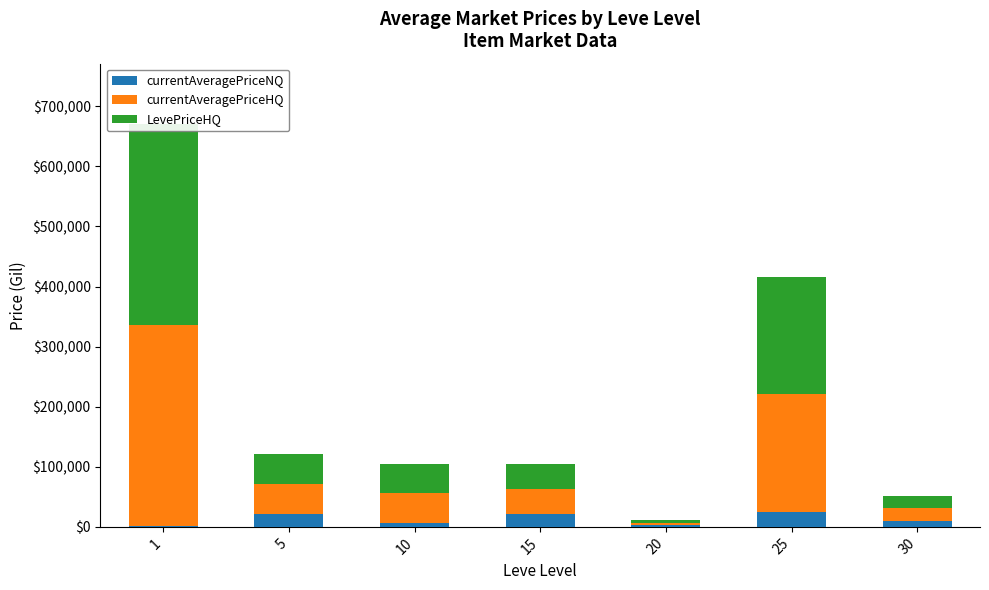

At which category is the sum across all series the highest?

1